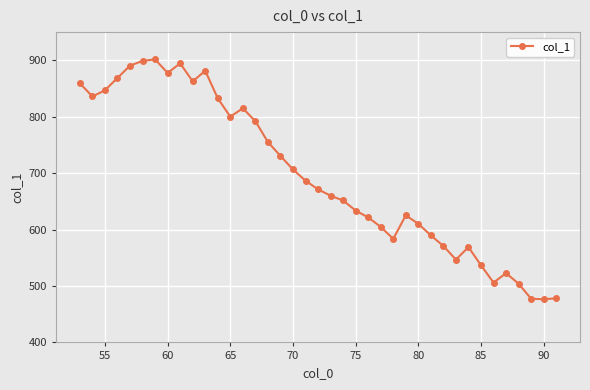

What is the average value?

696.9